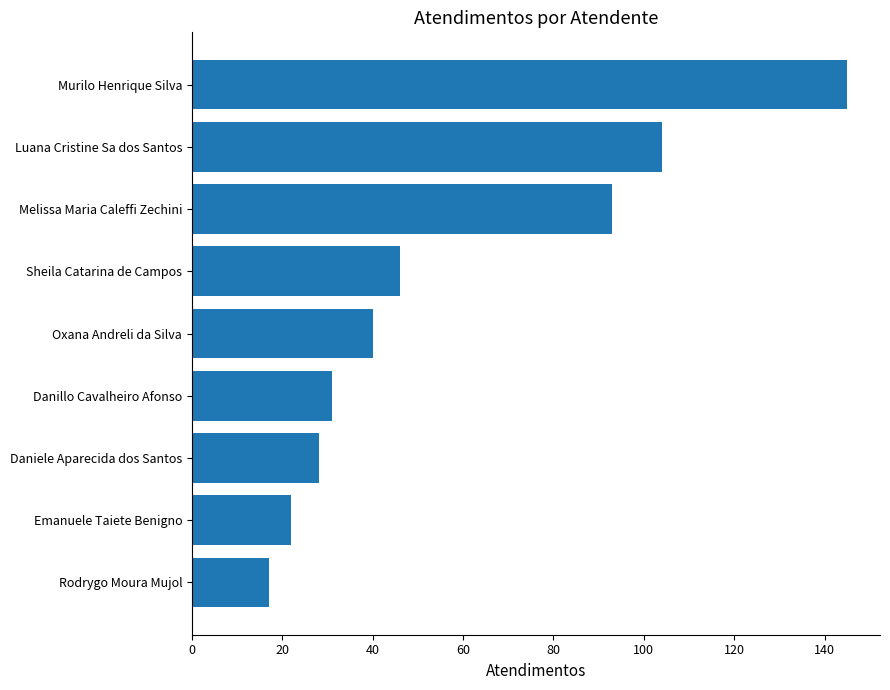

List the labels in order of value, smallest first.

Rodrygo Moura Mujol, Emanuele Taiete Benigno, Daniele Aparecida dos Santos, Danillo Cavalheiro Afonso, Oxana Andreli da Silva, Sheila Catarina de Campos, Melissa Maria Caleffi Zechini, Luana Cristine Sa dos Santos, Murilo Henrique Silva